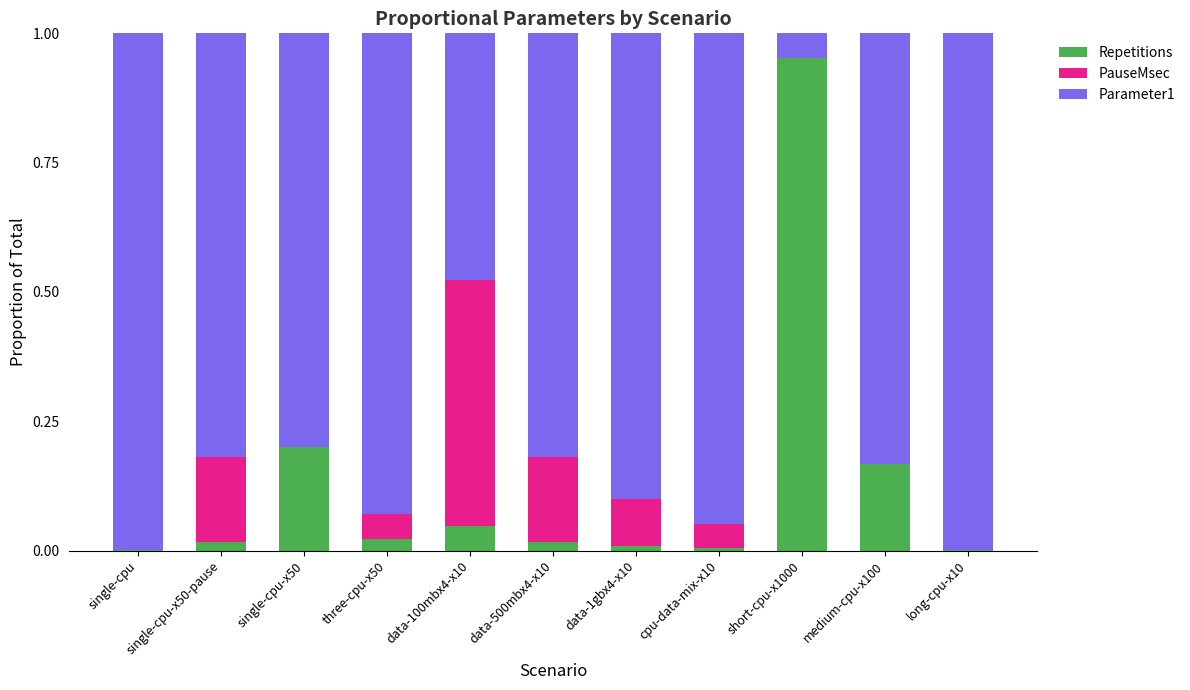

What are all the series names shown in the legend?

Repetitions, PauseMsec, Parameter1